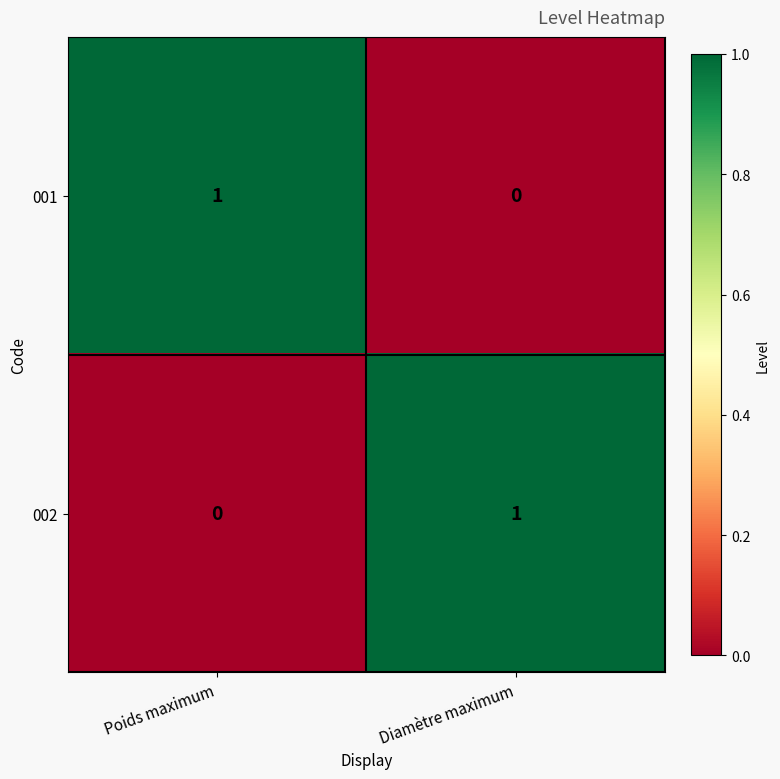

What is the maximum value shown in the chart?

1